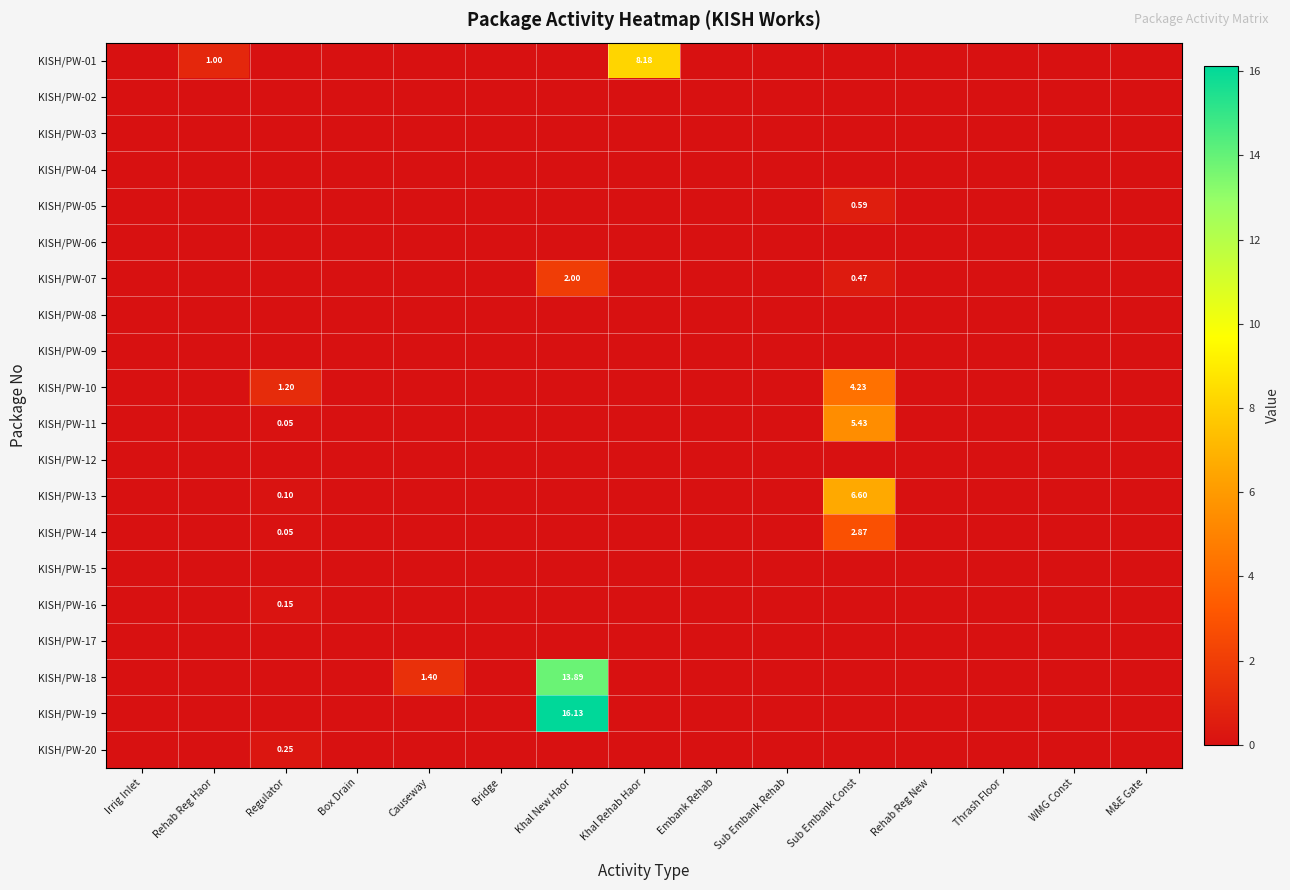

At which category is the sum across all series the highest?

Khal New Haor